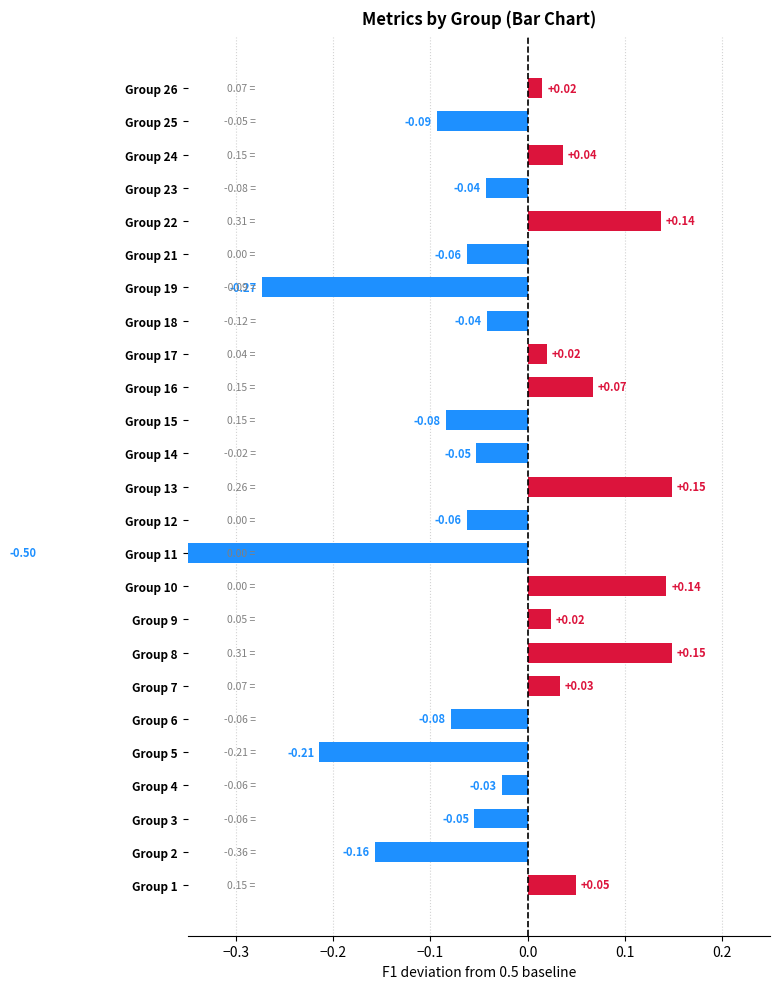

What is the value of the 21st bar from the left?

0.1